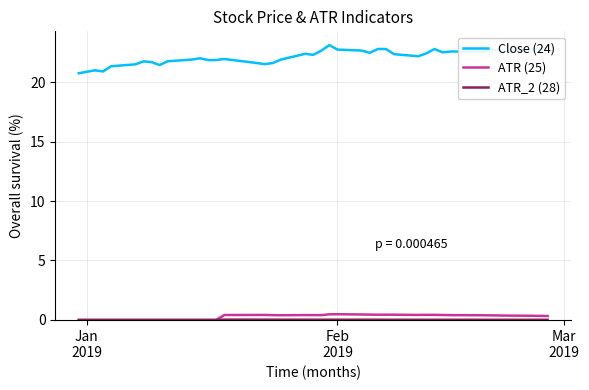

Which series has the widest spread of values?

Close (24)